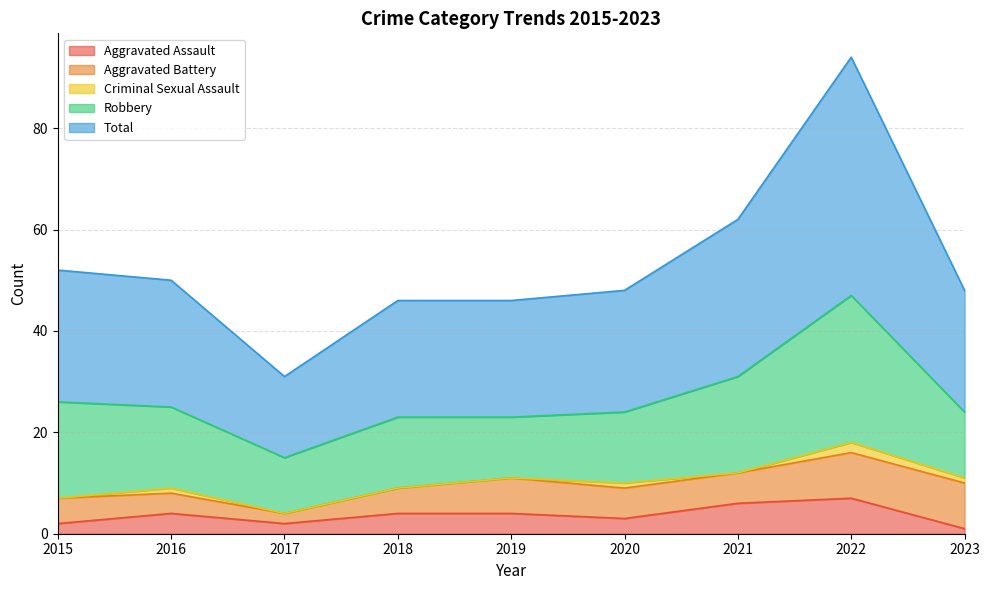

Between 2019 and 2016, which is larger?

2019